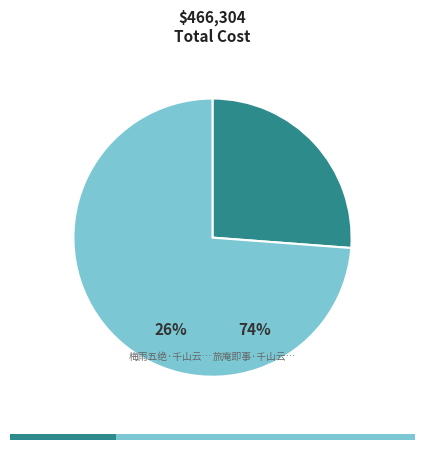

Is 旅庵即事·千山云湿外 the majority of the pie?

Yes